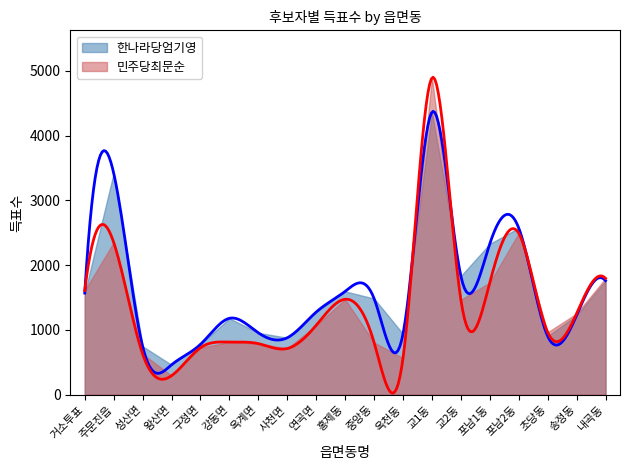

At which category does 한나라당엄기영 reach its first local valley?

왕산면